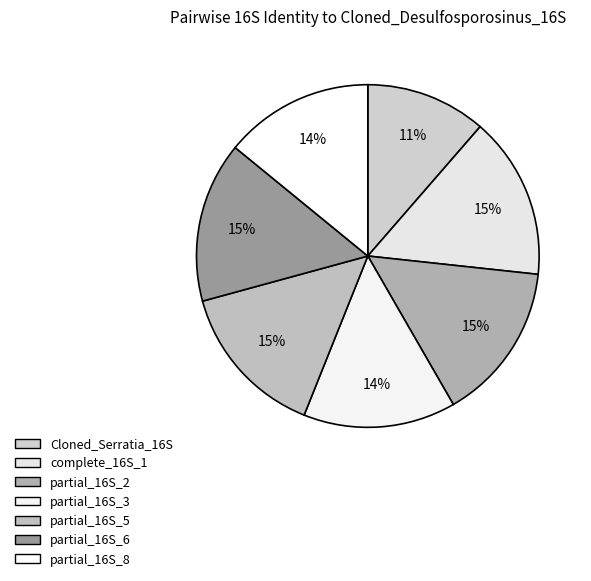

What percentage is the partial_16S_5 slice, to the nearest percent?

15%